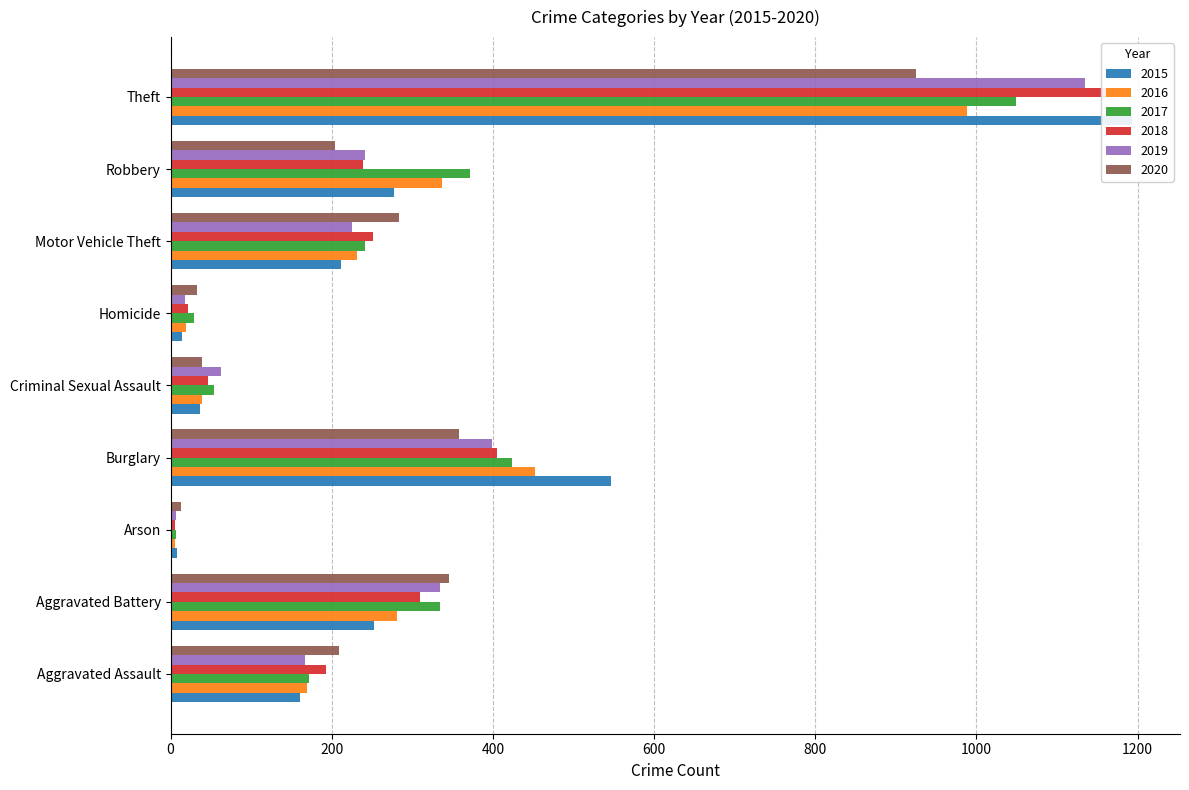

How many data points in 2015 are above 211?

4